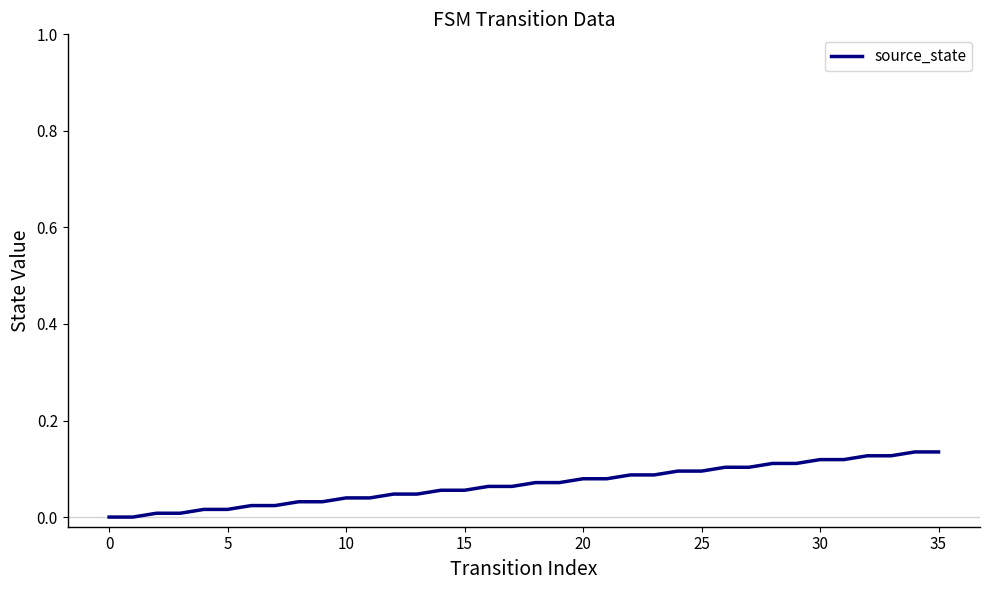

How many lines are shown in the chart?

1